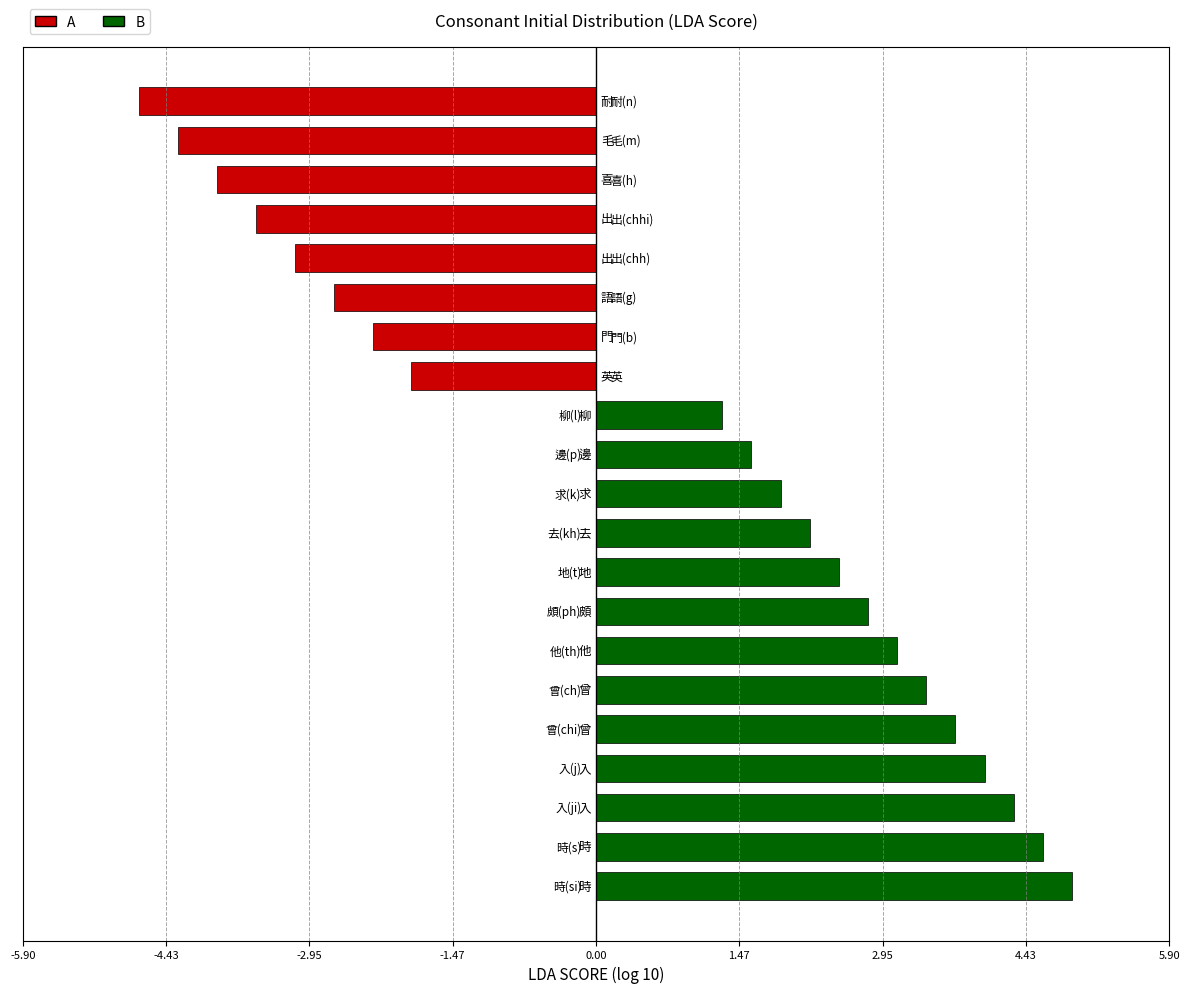

What is the minimum value shown in the chart?

-4.7